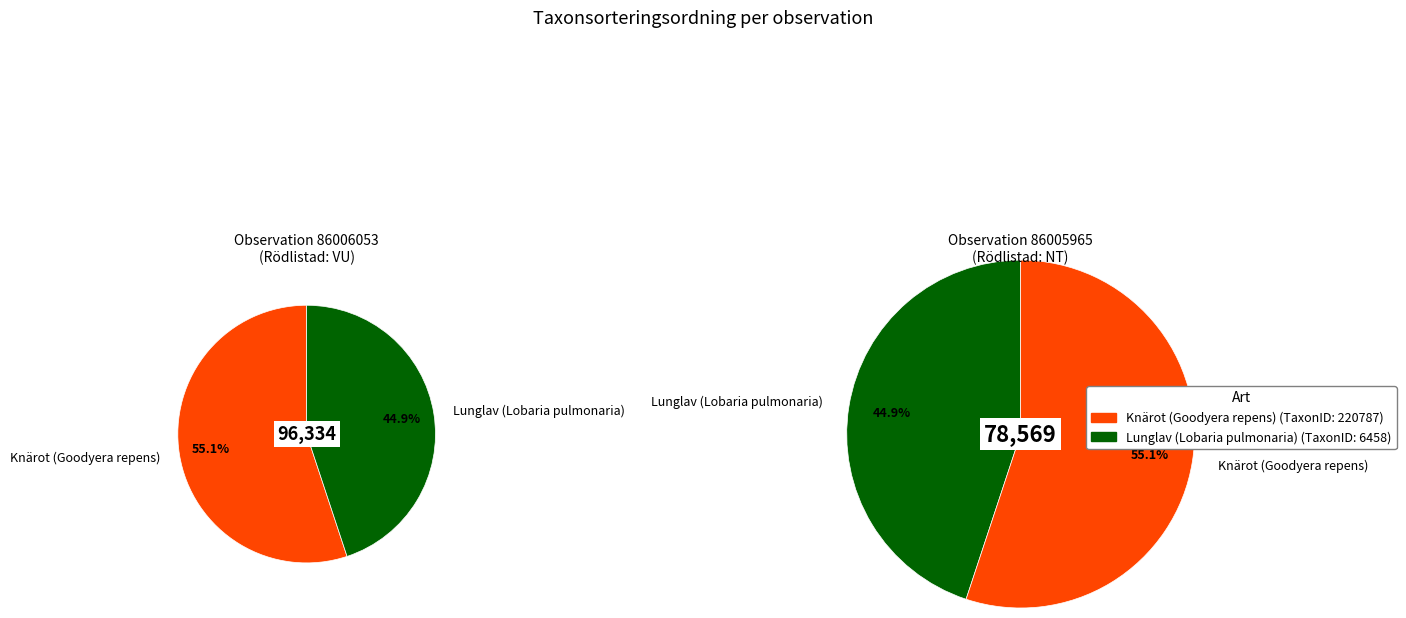

Does Knärot (Goodyera repens) account for over 50% of the chart?

Yes